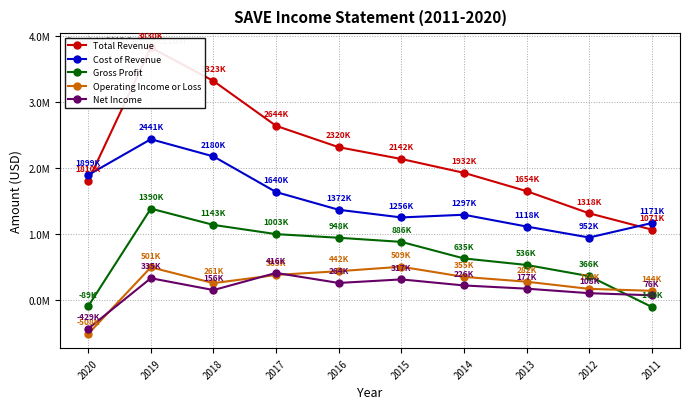

Rank the series at 2015 from highest to lowest value.

Total Revenue, Cost of Revenue, Gross Profit, Operating Income or Loss, Net Income